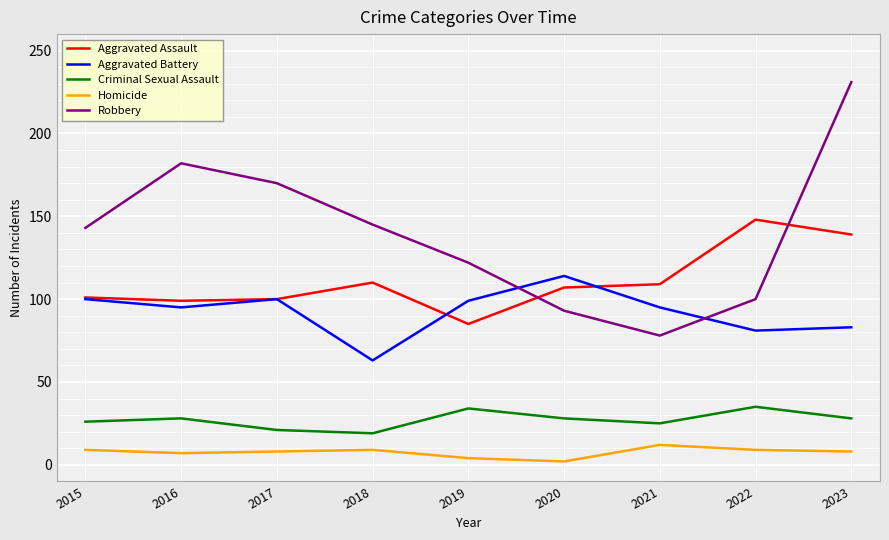

Which series changed the most between 2017 and 2022?

Robbery